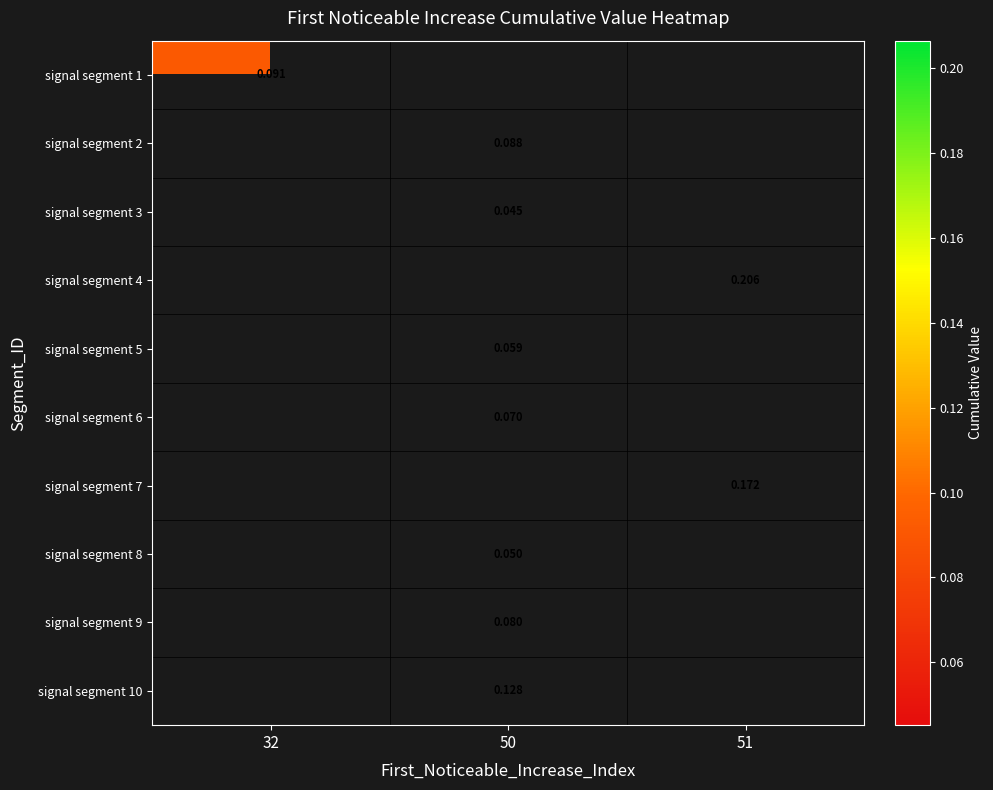

How many values in the signal segment 9 series exceed 0?

1